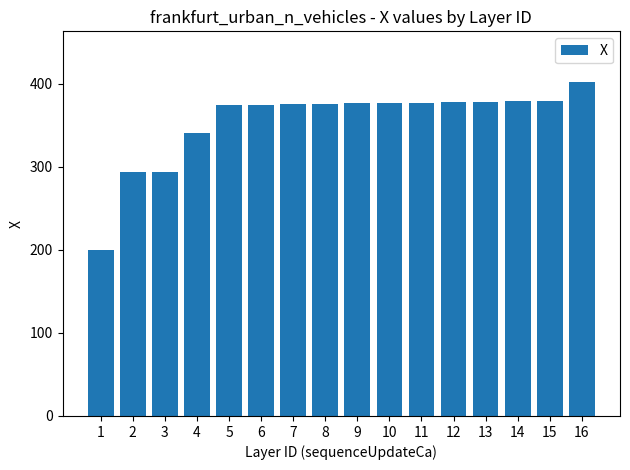

How many bars are there in total?

16